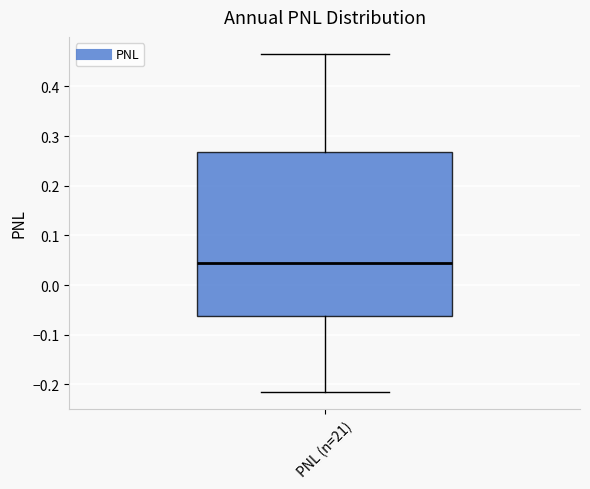

Where is the upper edge of the box for PNL (n=21) on the y-axis? The values are not printed on the chart, so give them approximately, as read against the axis.

0.27